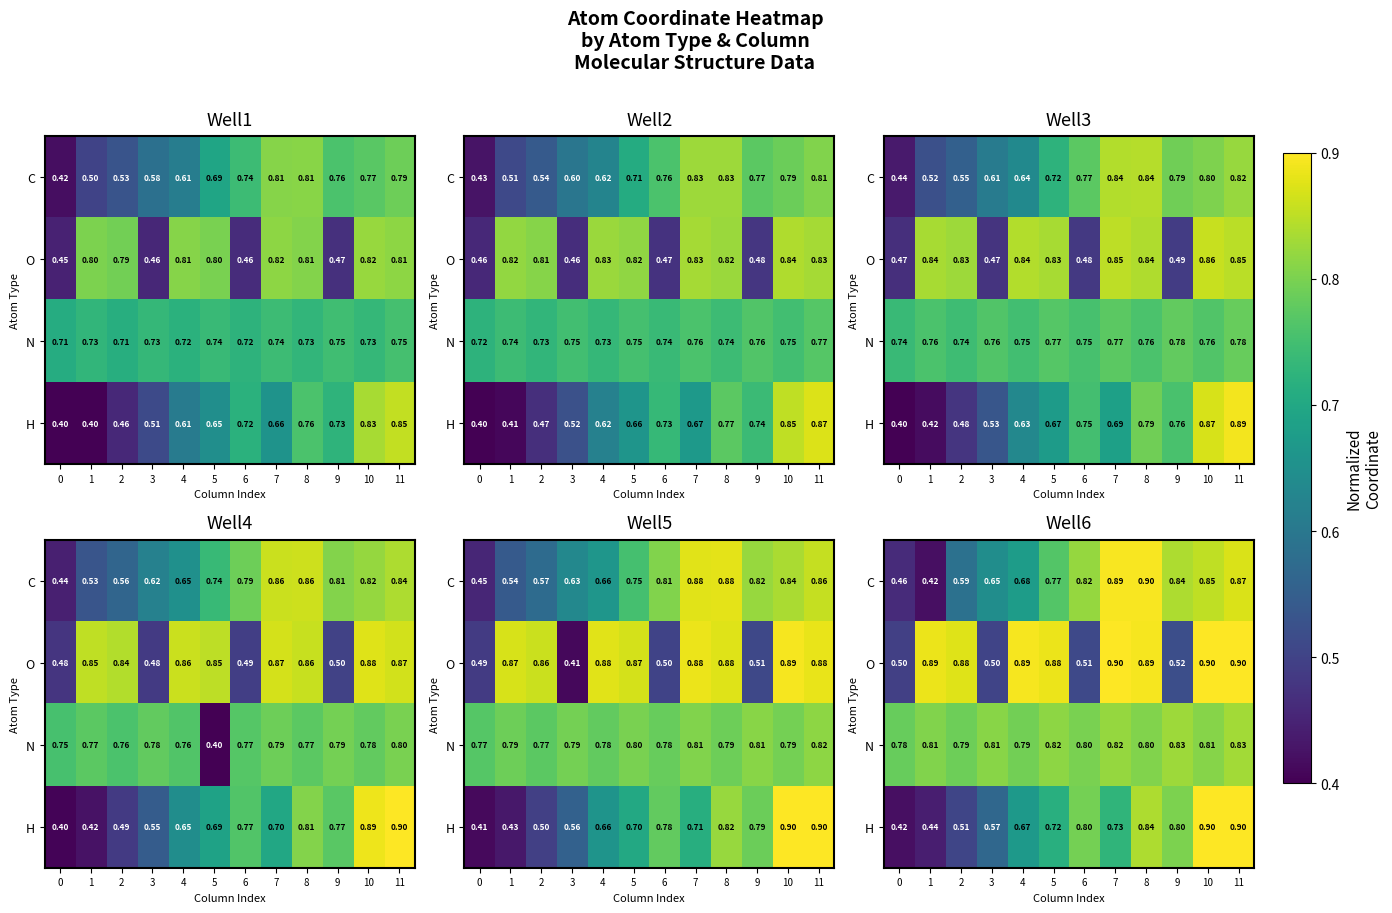

At 11, list the series in order from smallest to largest.

N, C, O, H